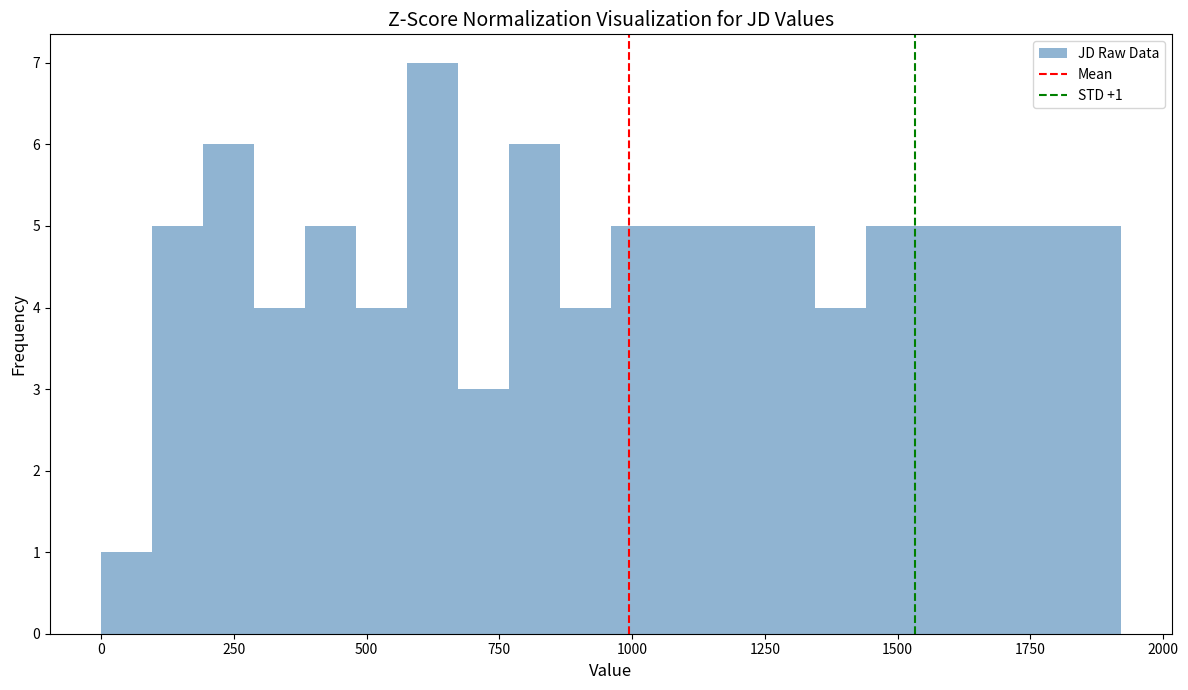

Around what value on the x-axis is the tallest bar? Give the approximate position of its centre, as read against the axis.

600